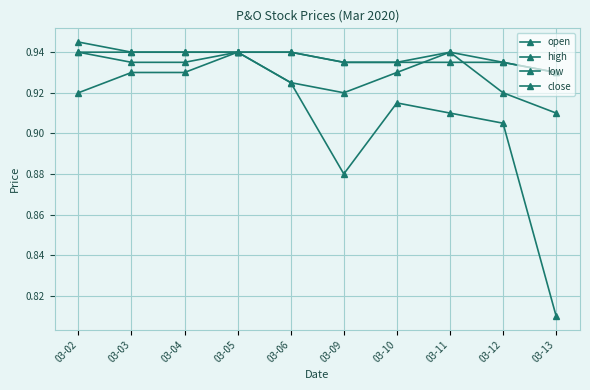

Which series has the widest spread of values?

low